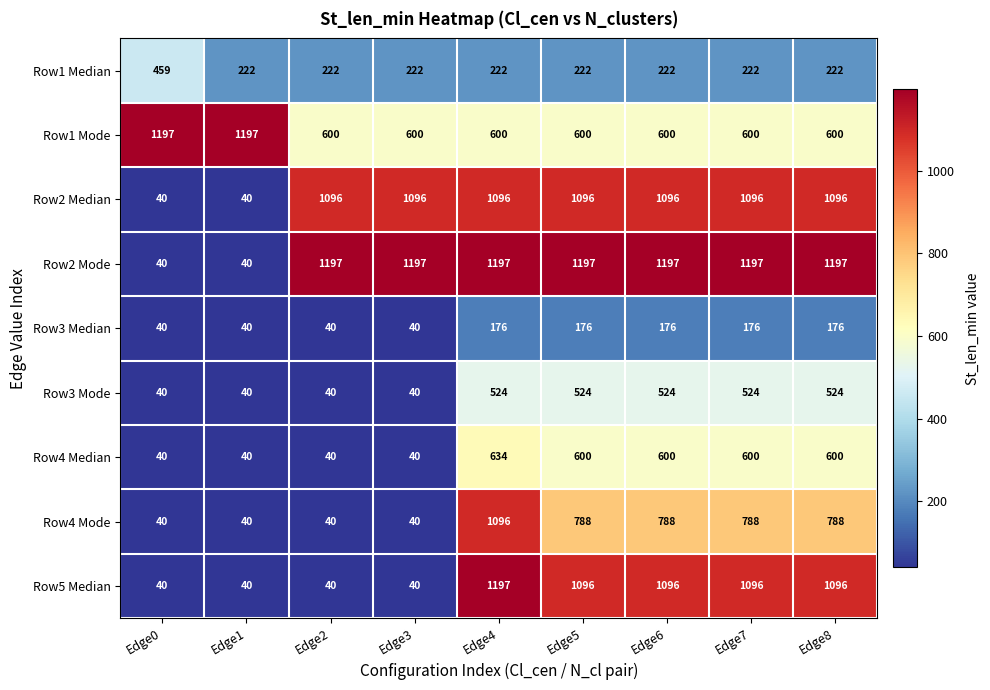

What is the total value across all series at Edge1?

1699